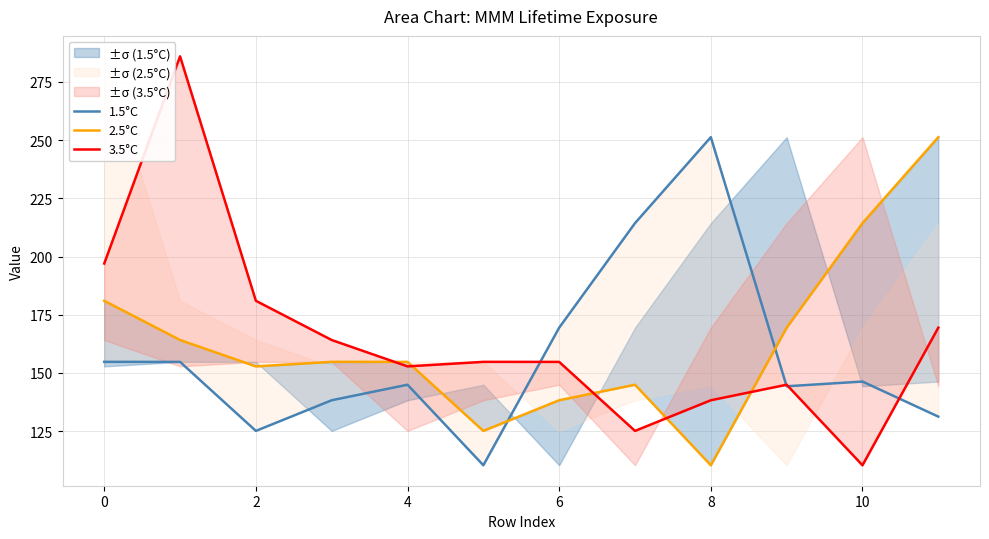

Is the value of 2.5°C at 8 greater than the value of 1.5°C at 8?

Yes